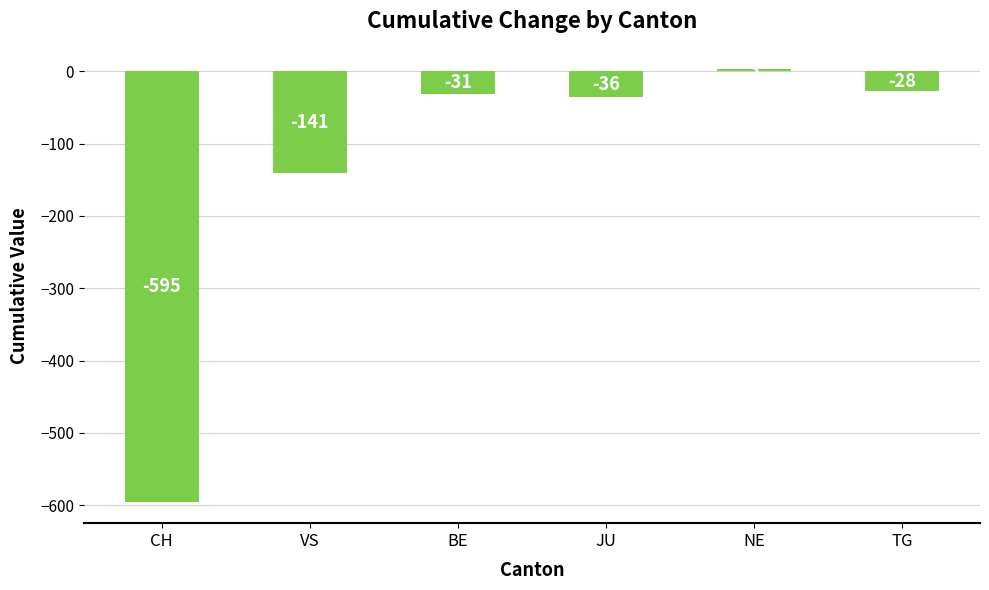

Reading left to right, extract all data points from this chart.

-595	-141	-31	-36	3	-28